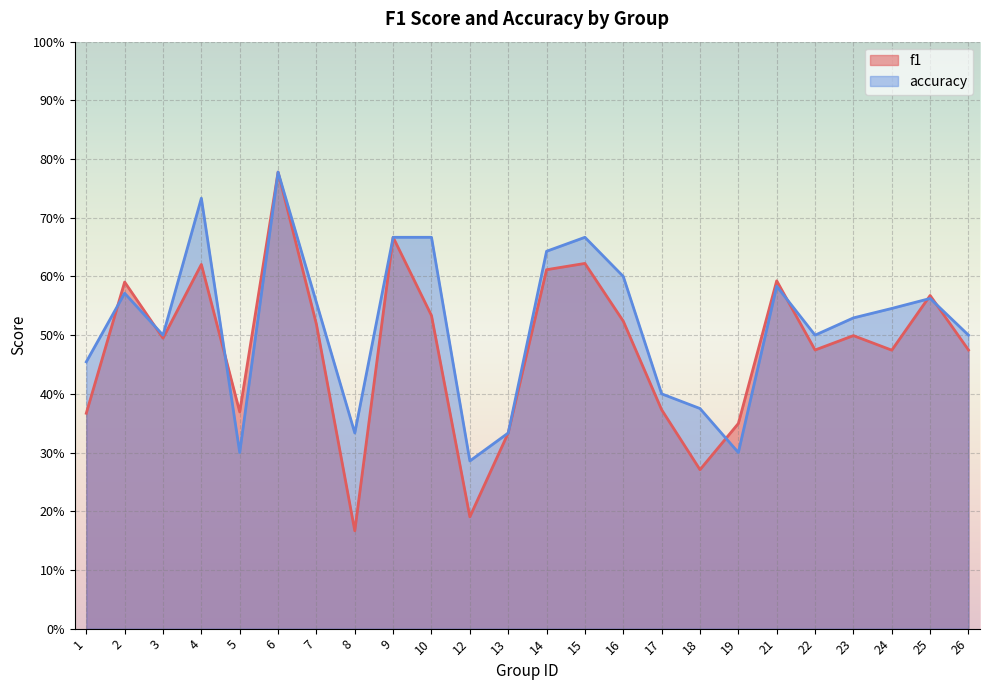

Is the value of accuracy at 21 greater than the value of f1 at 6?

No